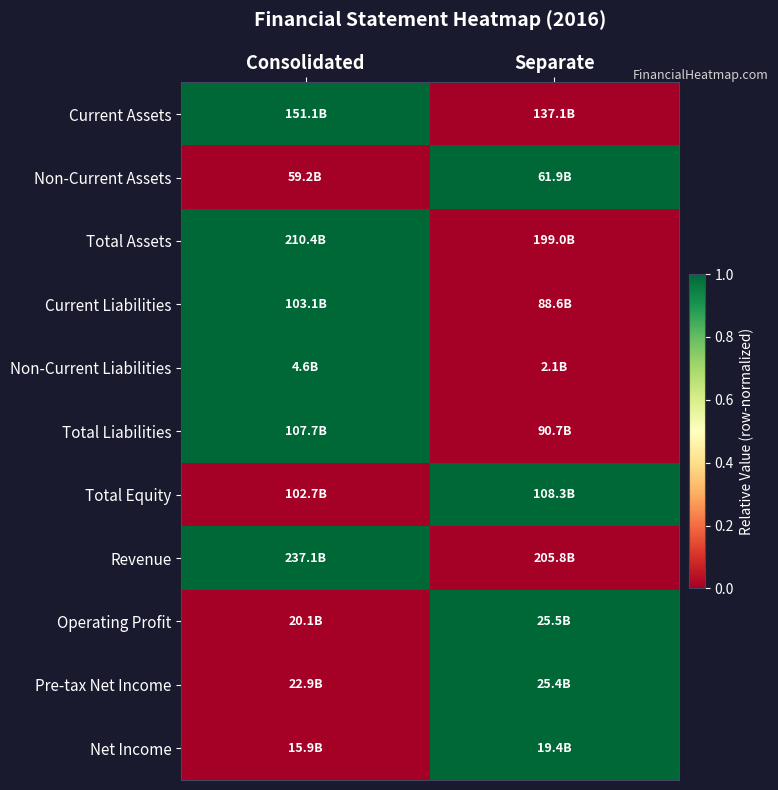

At how many categories does at least one series exceed 0?

2